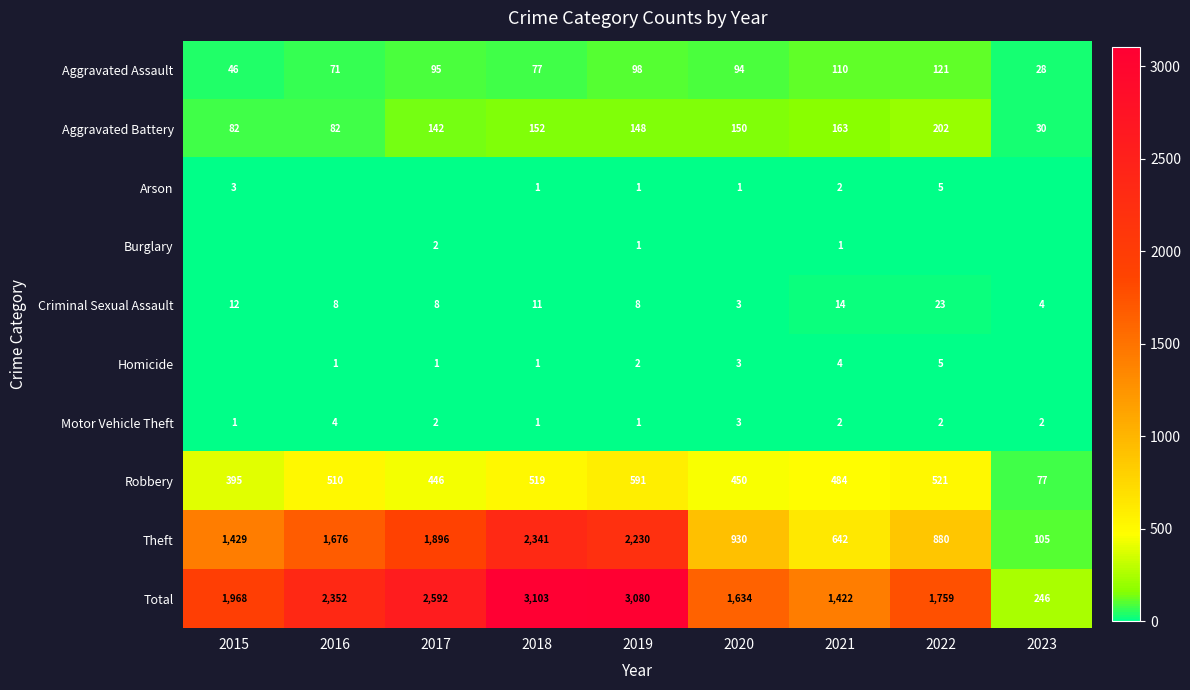

Which has a higher value, 2018 or 2017?

2017